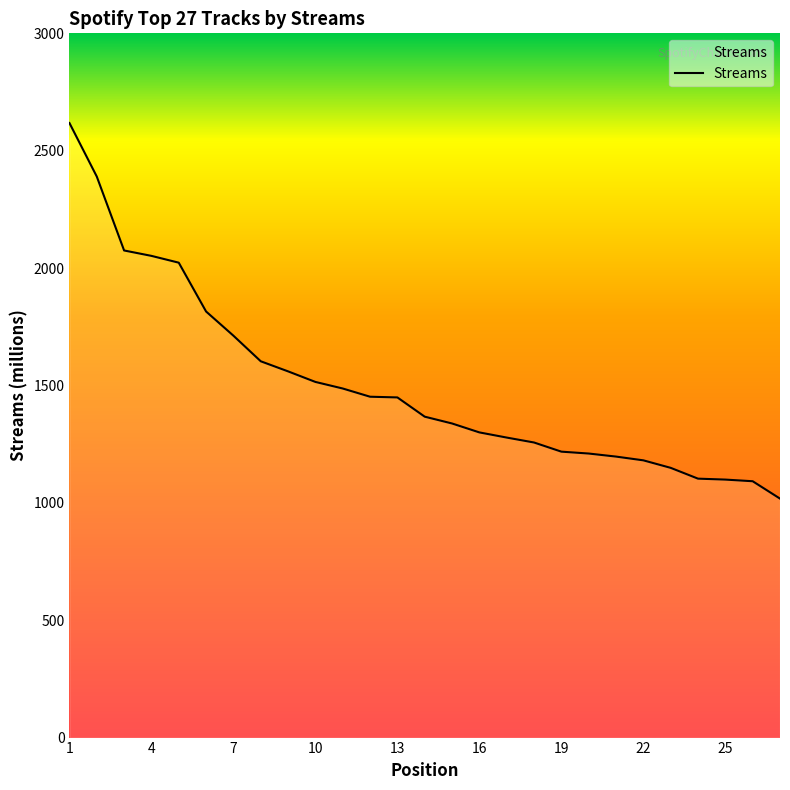

What is the minimum value shown in the chart?

1018